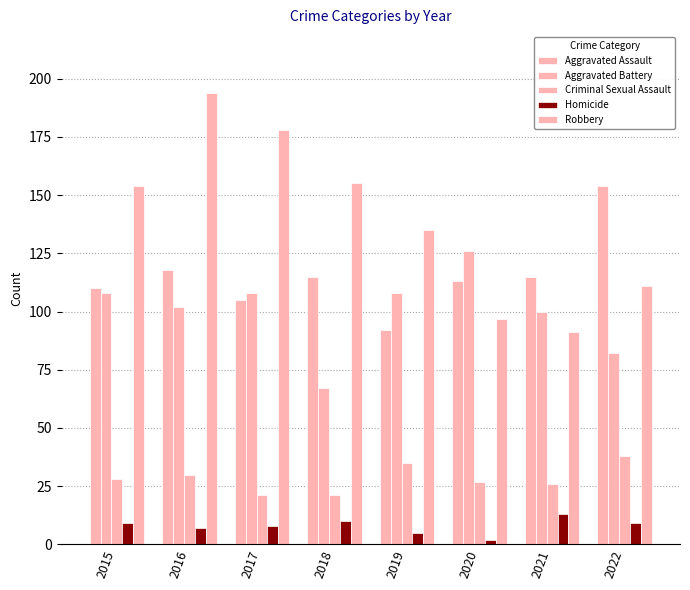

What is the value of the Aggravated Battery bar at the 4th from the left?

67